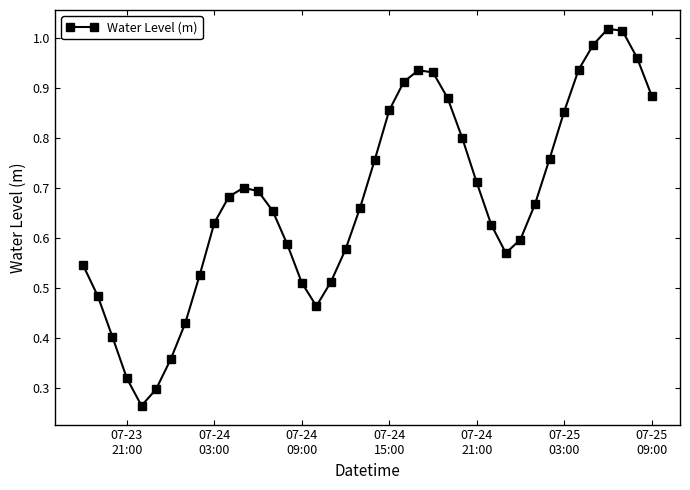

What is the sum of all values?

27.0